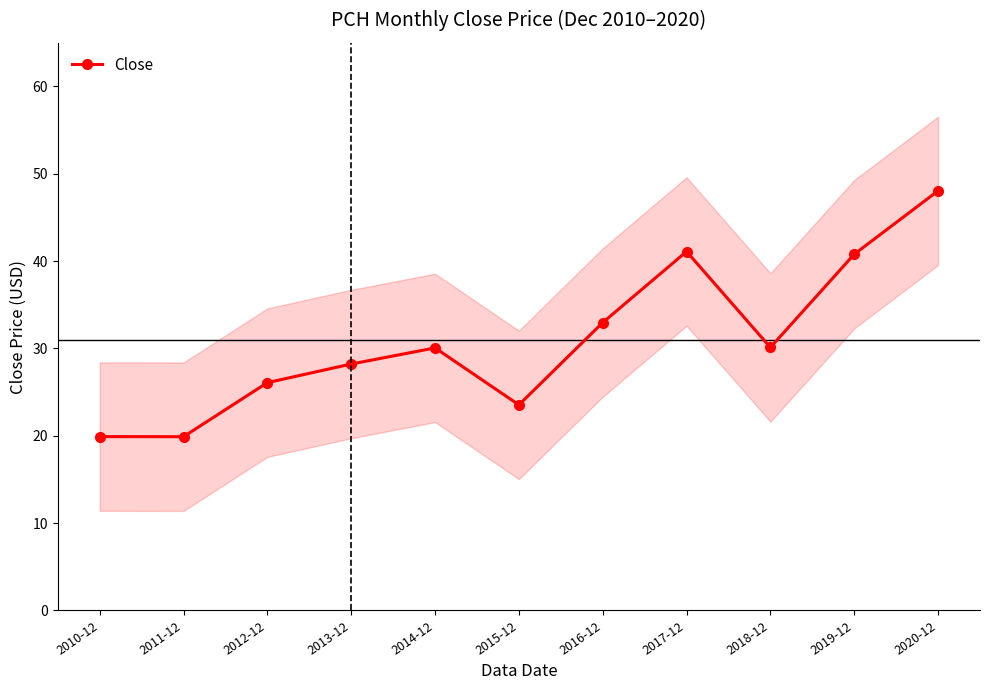

Reading left to right, transcribe all the data shown in this chart.

2010-12=19.9	2011-12=19.9	2012-12=26.1	2013-12=28.2	2014-12=30.1	2015-12=23.5	2016-12=33.0	2017-12=41.1	2018-12=30.1	2019-12=40.8	2020-12=48.1